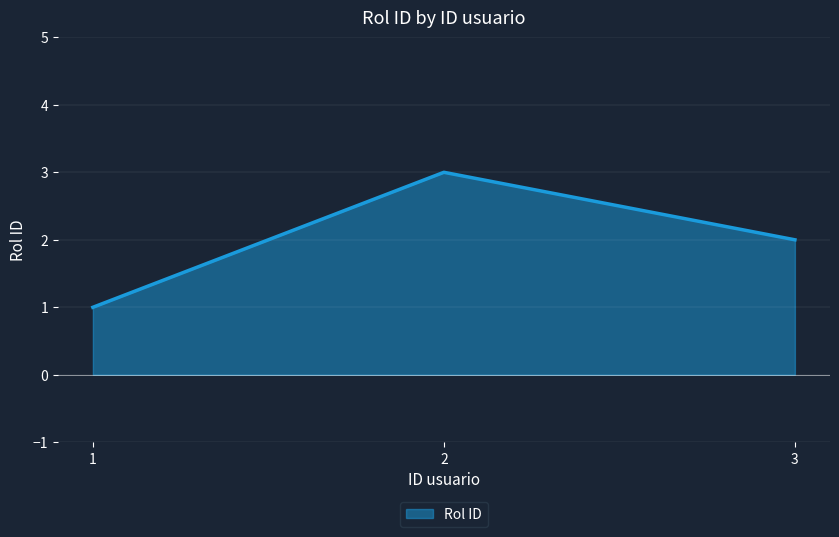

True or false: the data shows 2 at 3.

True